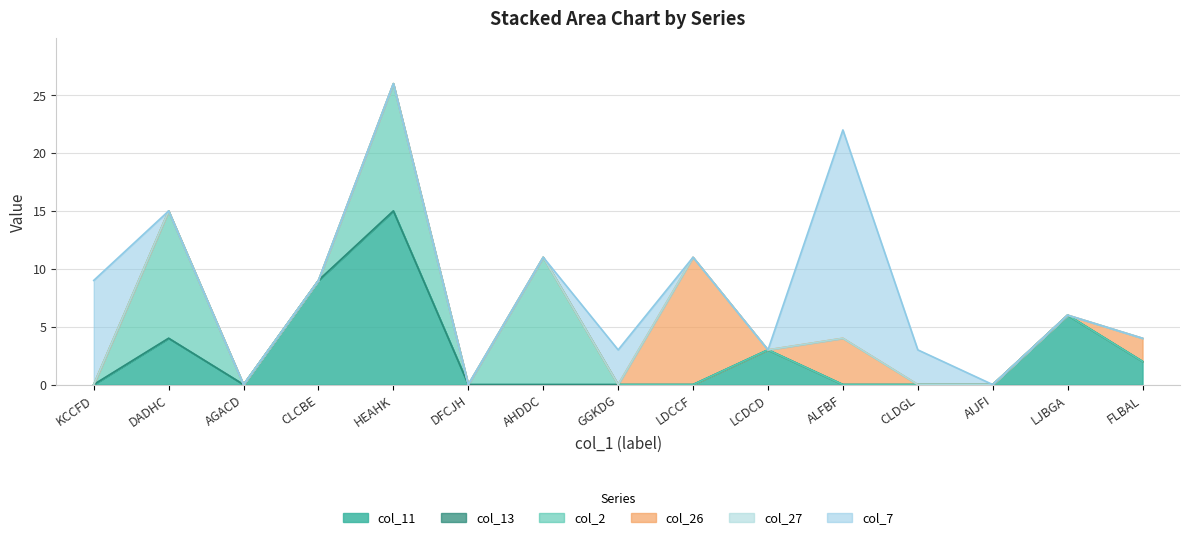

What is the average value of the col_2 series?

2